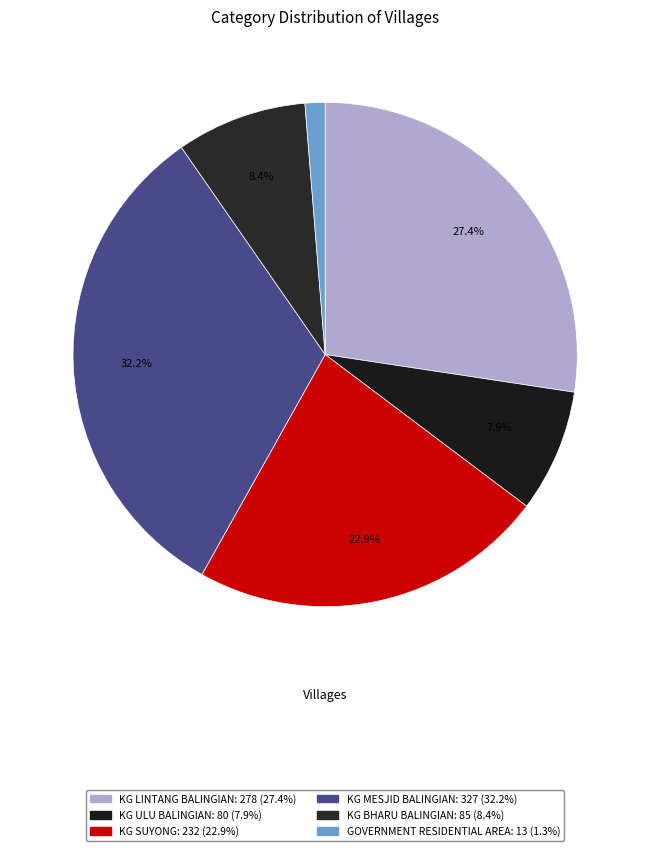

Which category has the biggest portion of the pie?

KG MESJID BALINGIAN